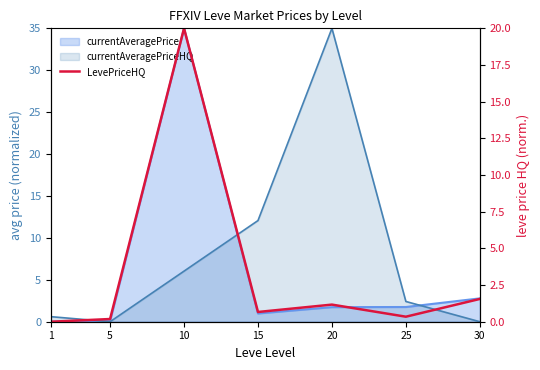

Is it true that the value at 25 is 0.1?

False